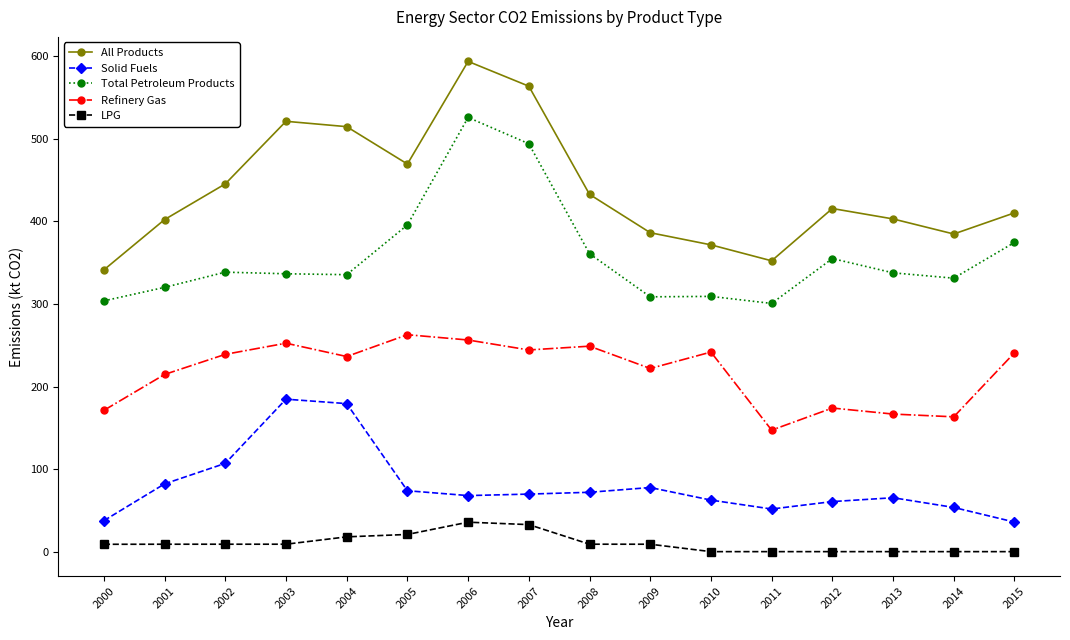

How many data points in Solid Fuels are above 69?

8